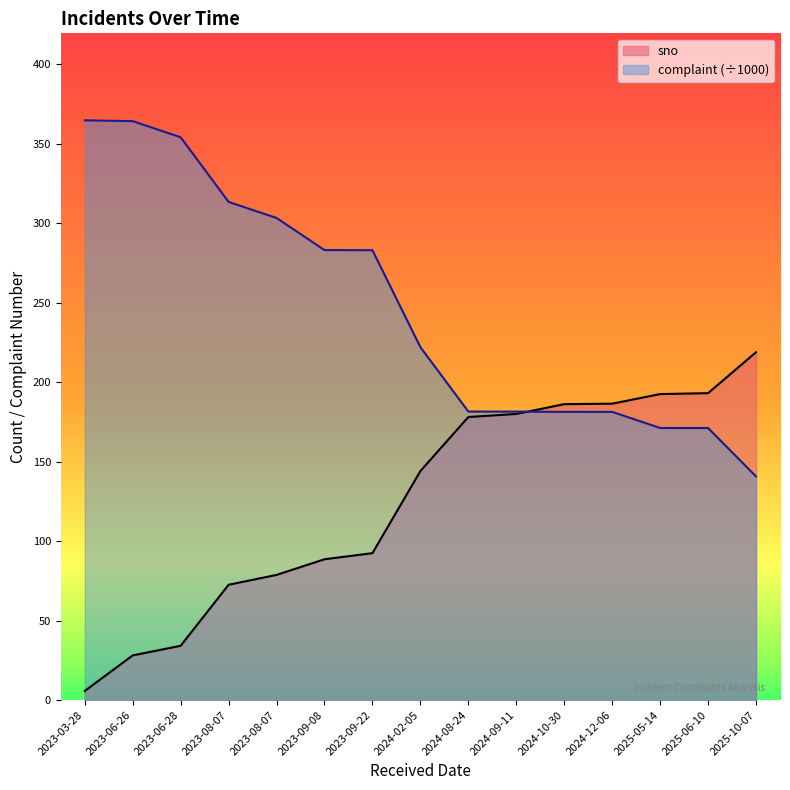

List the labels in order of sno value, largest first.

2025-10-07, 2025-06-10, 2025-05-14, 2024-12-06, 2024-10-30, 2024-09-11, 2024-08-24, 2024-02-05, 2023-09-22, 2023-09-08, 2023-08-07, 2023-08-07, 2023-06-28, 2023-06-26, 2023-03-28